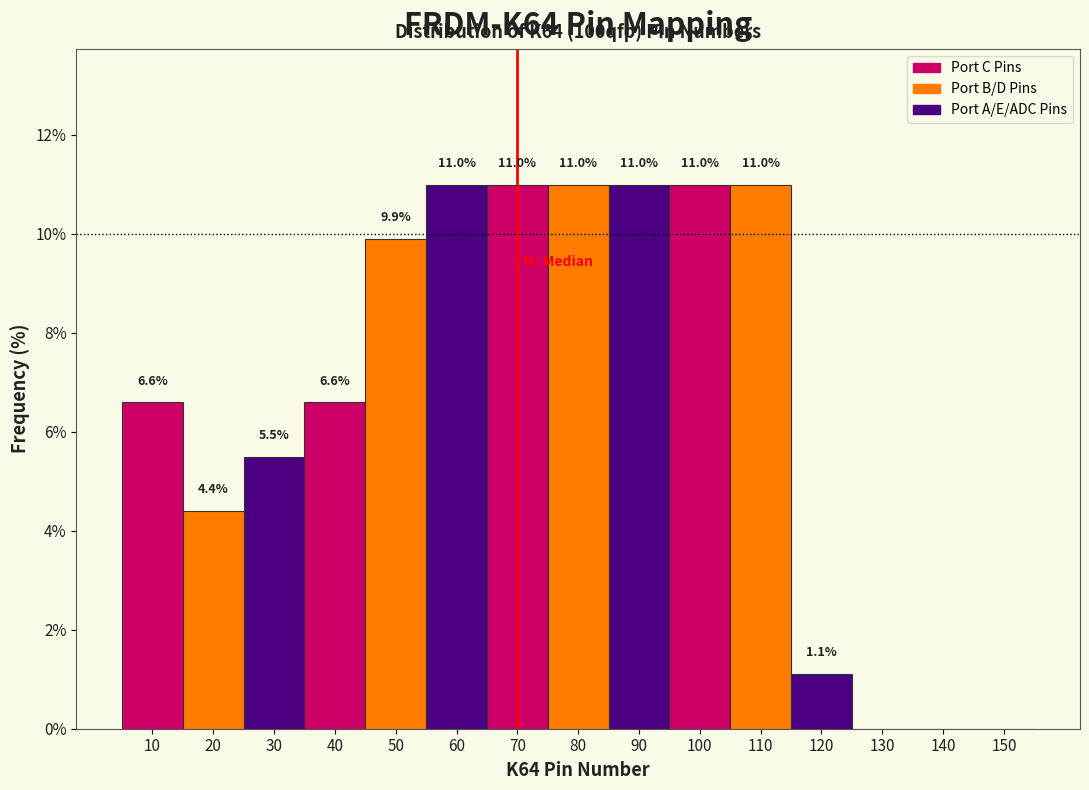

Reading right to left, transcribe all the data shown in this chart.

150=0.0	140=0.0	130=0.0	120=1.1	110=11.0	100=11.0	90=11.0	80=11.0	70=11.0	60=11.0	50=9.9	40=6.6	30=5.5	20=4.4	10=6.6